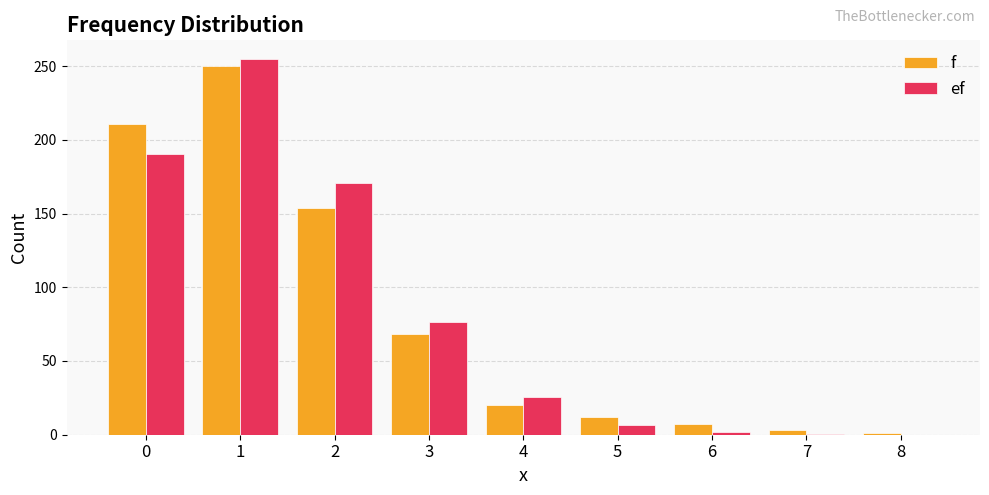

What are all the series names shown in the legend?

f, ef